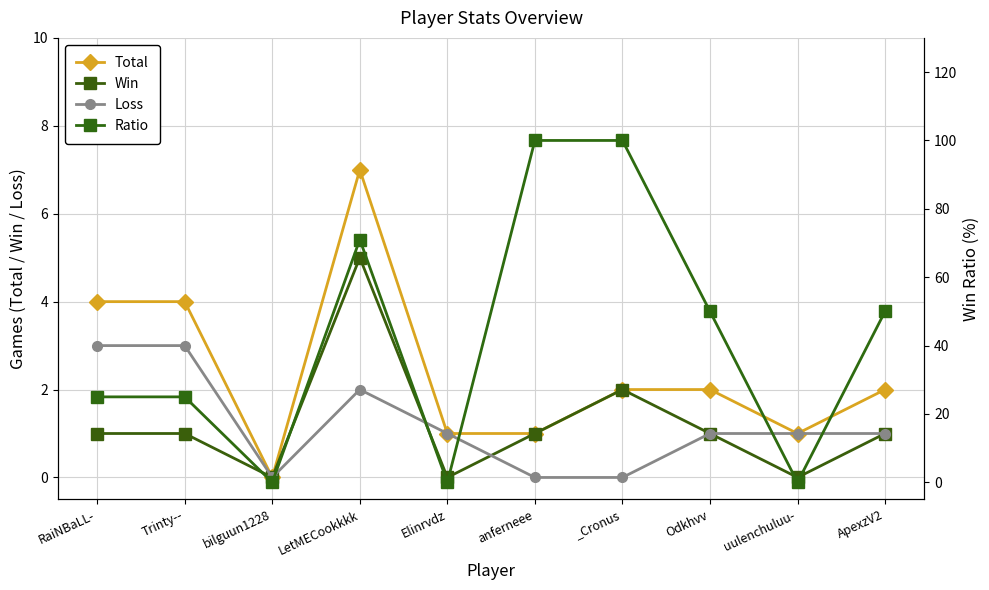

How many categories are shown in the chart?

10